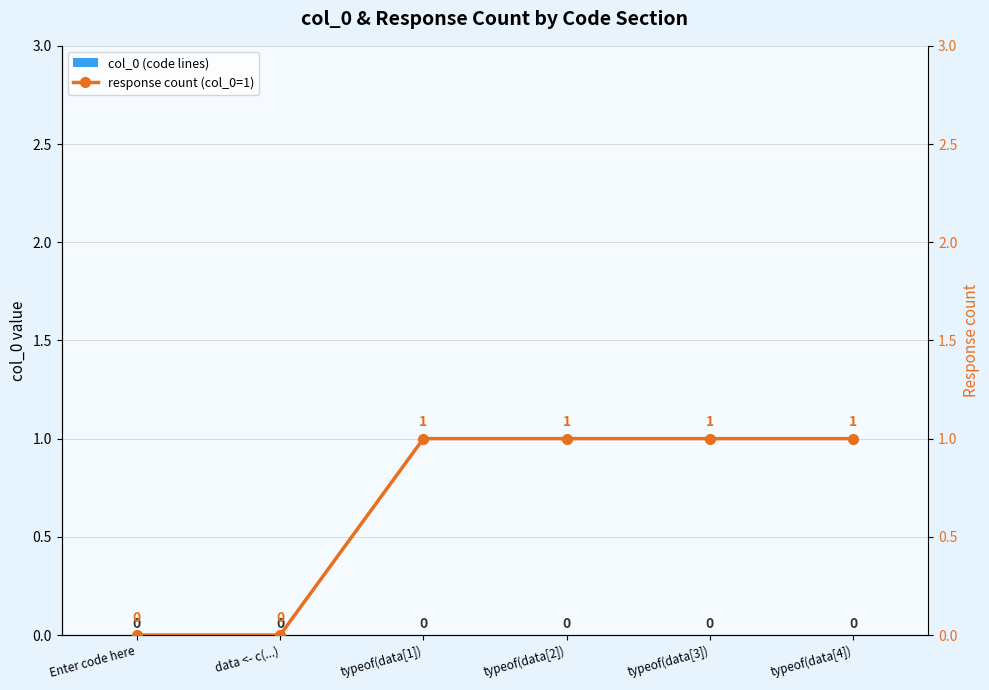

Rank the series by their average value, from highest to lowest.

response count (col_0=1), col_0 (code lines)